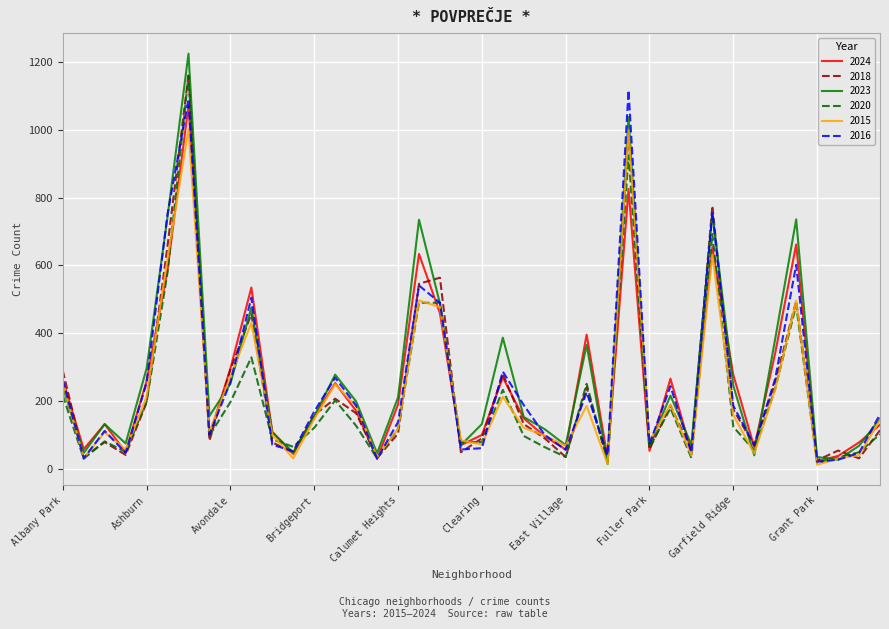

Which series has the largest range (max minus min)?

2023